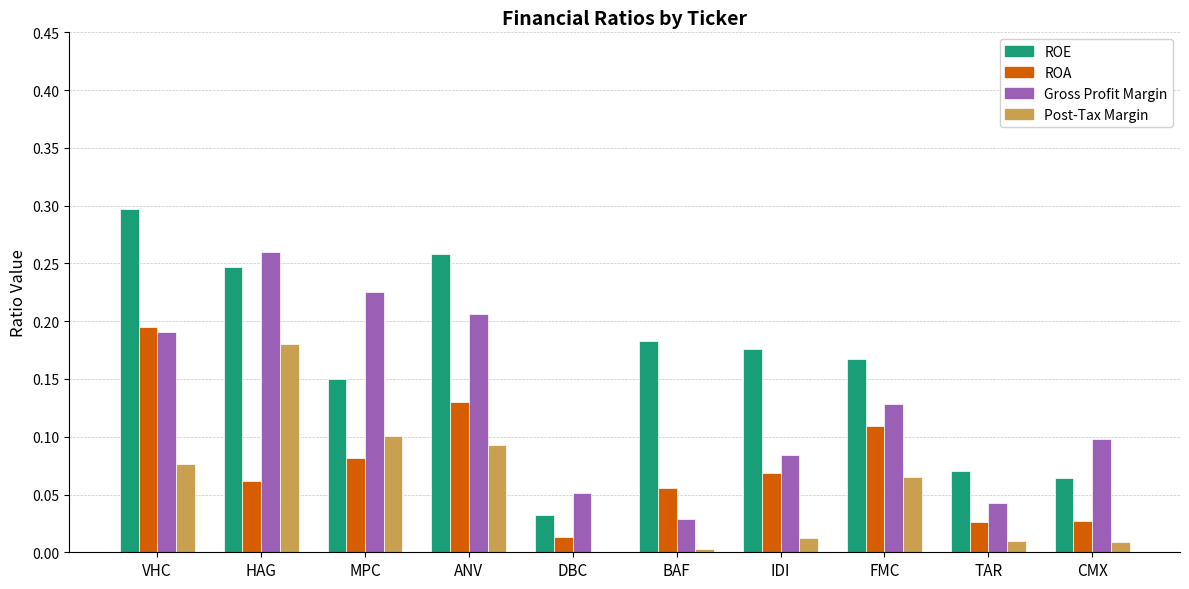

What is the total value across all series at MPC?

0.6